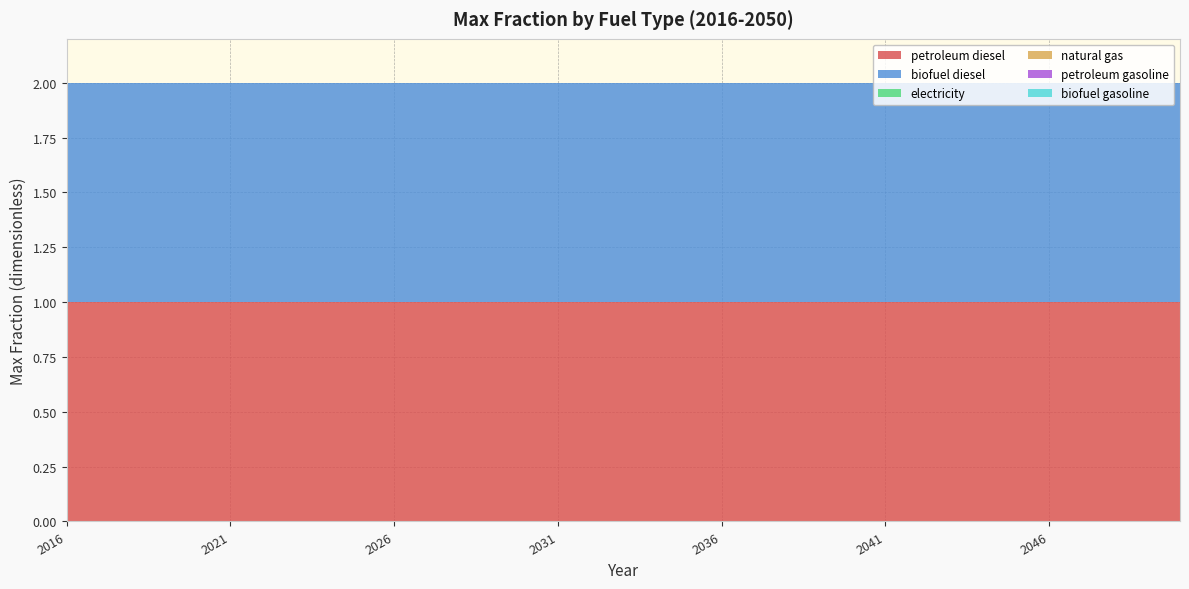

Reading left to right, list all the values displayed in this chart.

petroleum diesel: 1	1	1	1	1	1	1	1	1	1	1	1	1	1	1	1	1	1	1	1	1	1	1	1	1	1	1	1	1	1	1	1	1	1	1
biofuel diesel: 1	1	1	1	1	1	1	1	1	1	1	1	1	1	1	1	1	1	1	1	1	1	1	1	1	1	1	1	1	1	1	1	1	1	1
electricity: 0	0	0	0	0	0	0	0	0	0	0	0	0	0	0	0	0	0	0	0	0	0	0	0	0	0	0	0	0	0	0	0	0	0	0
natural gas: 0	0	0	0	0	0	0	0	0	0	0	0	0	0	0	0	0	0	0	0	0	0	0	0	0	0	0	0	0	0	0	0	0	0	0
petroleum gasoline: 0	0	0	0	0	0	0	0	0	0	0	0	0	0	0	0	0	0	0	0	0	0	0	0	0	0	0	0	0	0	0	0	0	0	0
biofuel gasoline: 0	0	0	0	0	0	0	0	0	0	0	0	0	0	0	0	0	0	0	0	0	0	0	0	0	0	0	0	0	0	0	0	0	0	0